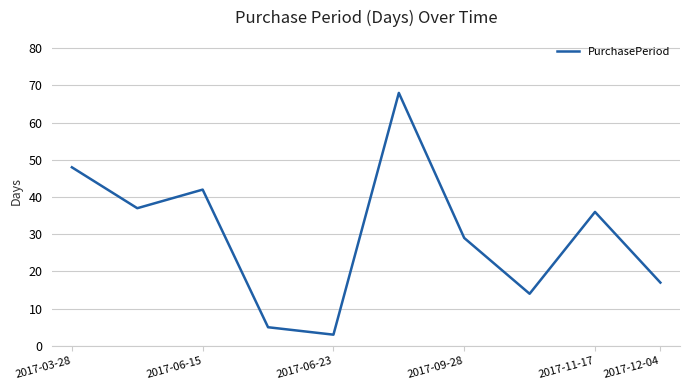

Does the chart have visible grid lines?

Yes